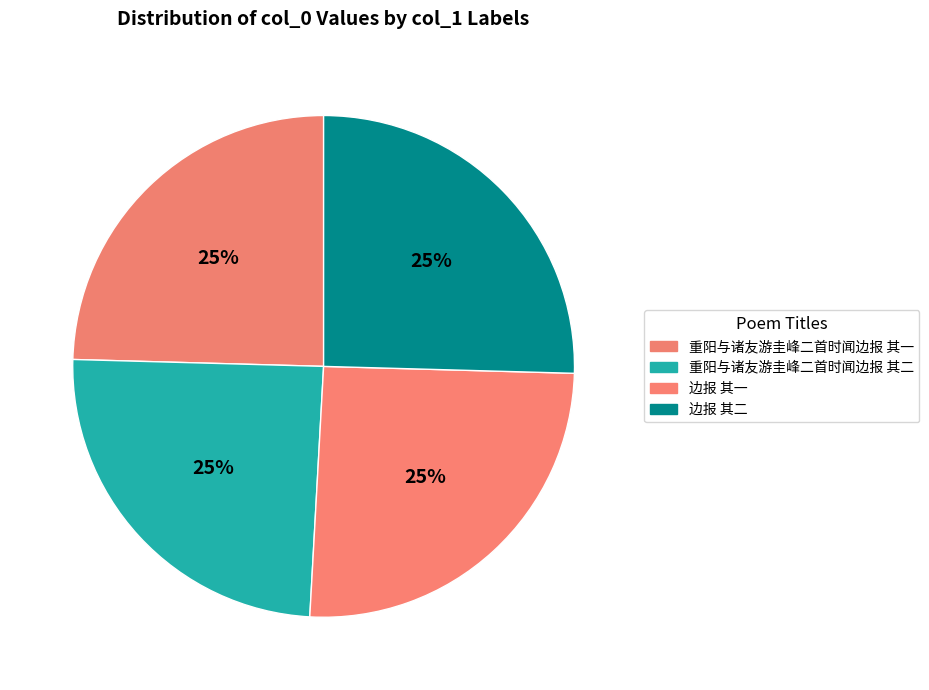

What percentage is NOT represented by 边报 其二?

74.6%